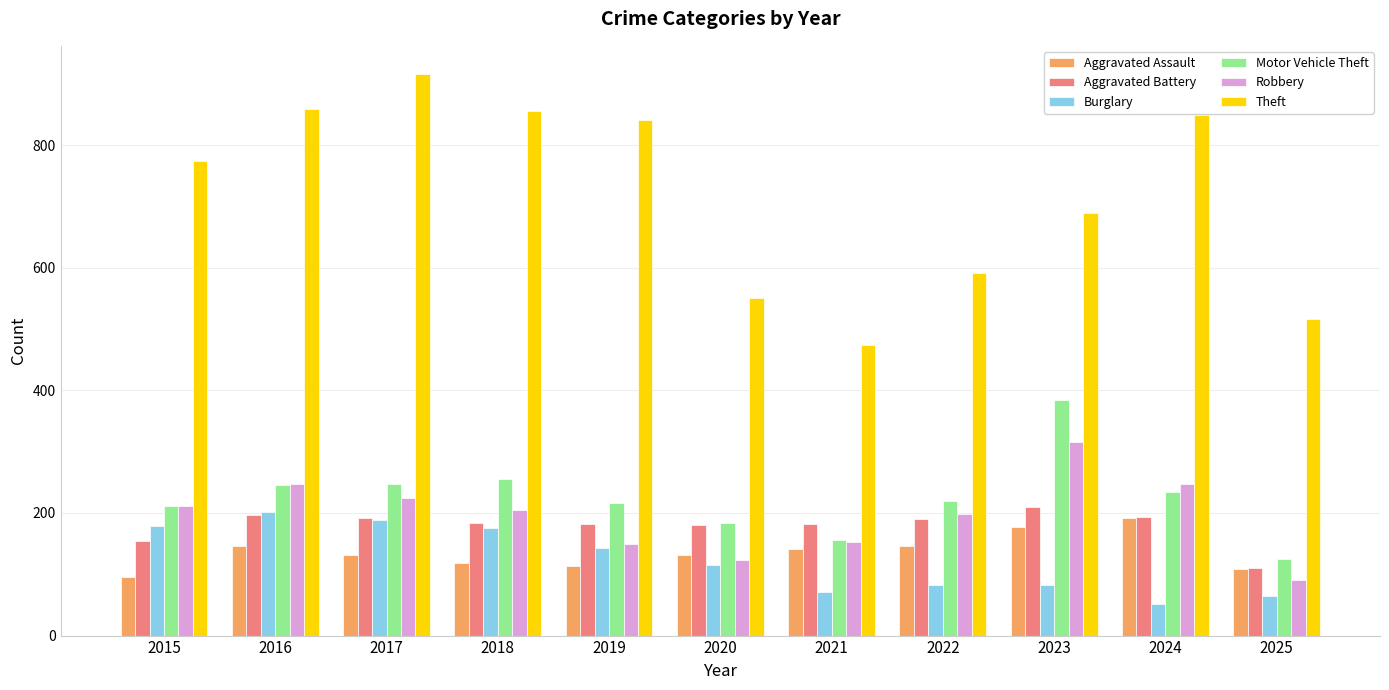

What is the spread (max minus min) of values at 2024?

797